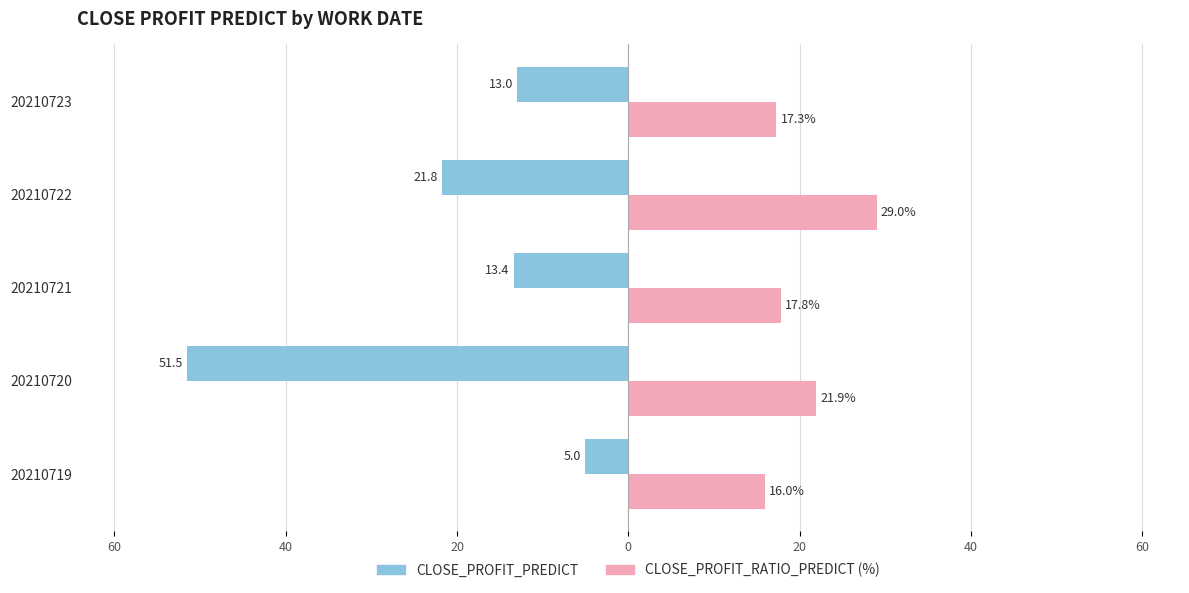

What are all the series names shown in the legend?

CLOSE_PROFIT_PREDICT, CLOSE_PROFIT_RATIO_PREDICT (%)